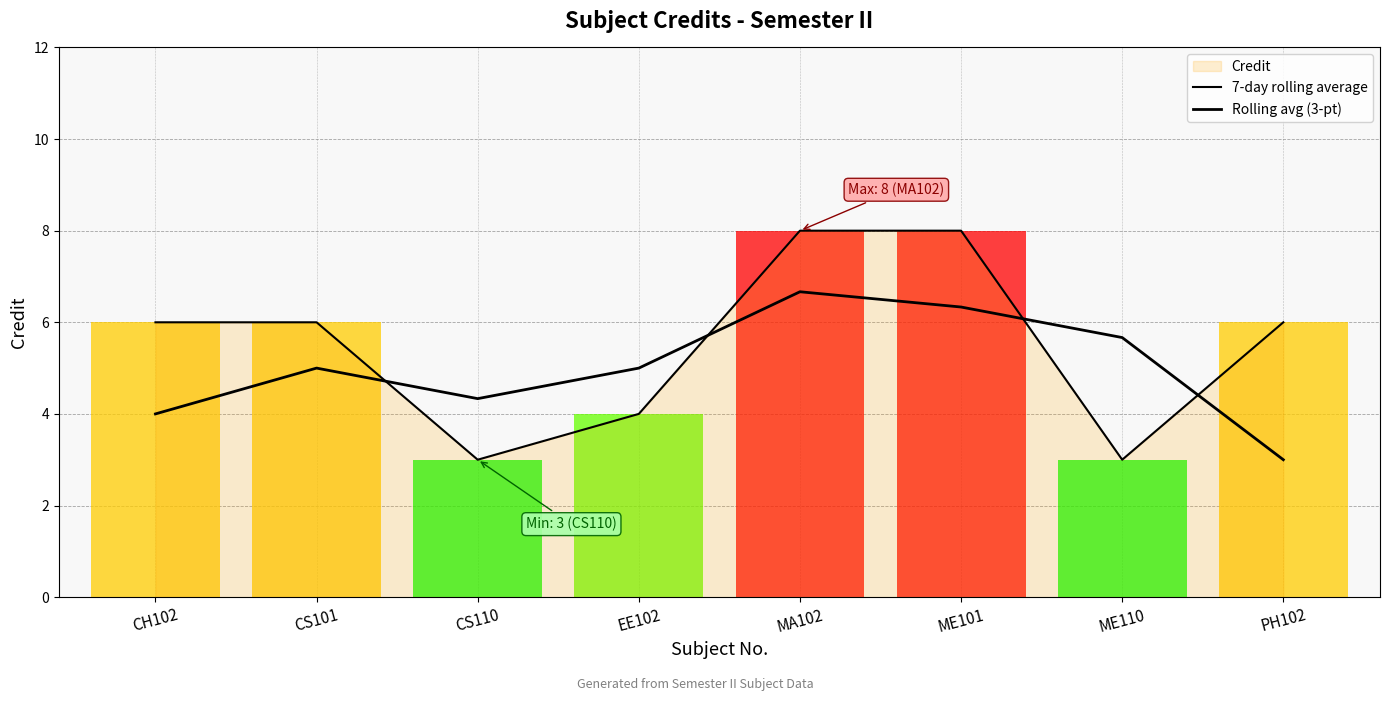

What is the value of the 7-day rolling average point at the 2nd from the left?

6.0